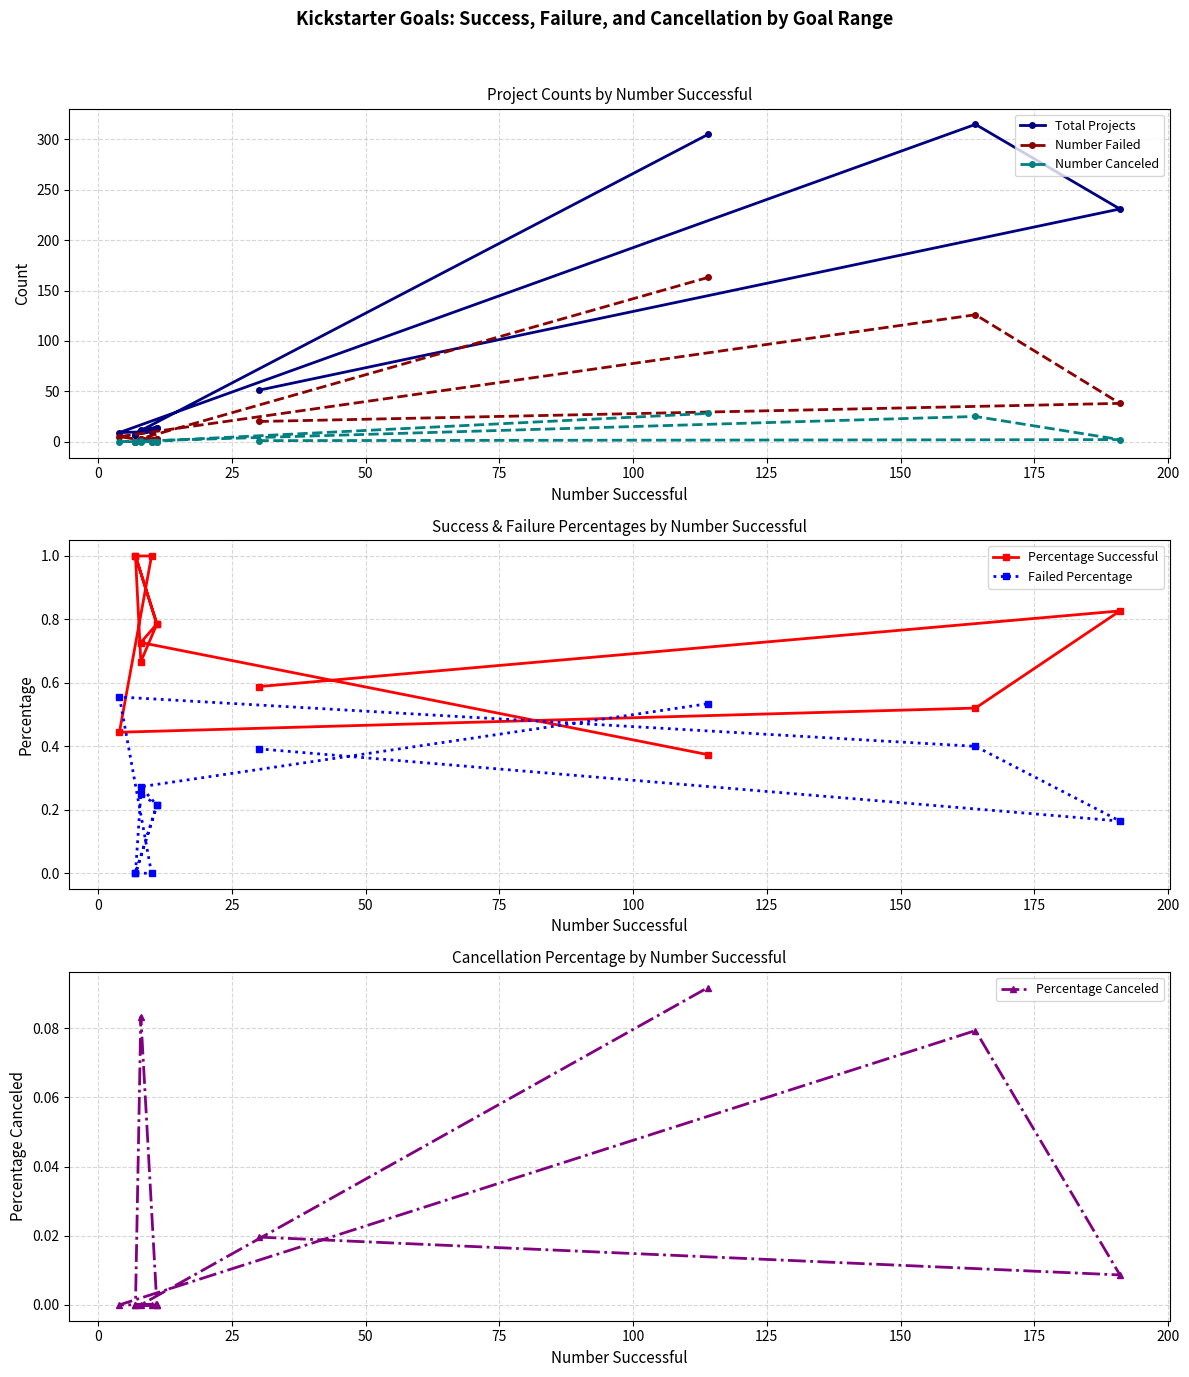

What is the maximum value shown in the chart?

315.0